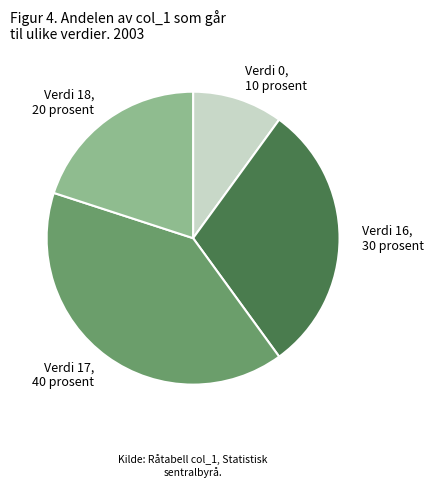

Between Verdi 0, 10 prosent and Verdi 16, 30 prosent, which is larger?

Verdi 16, 30 prosent